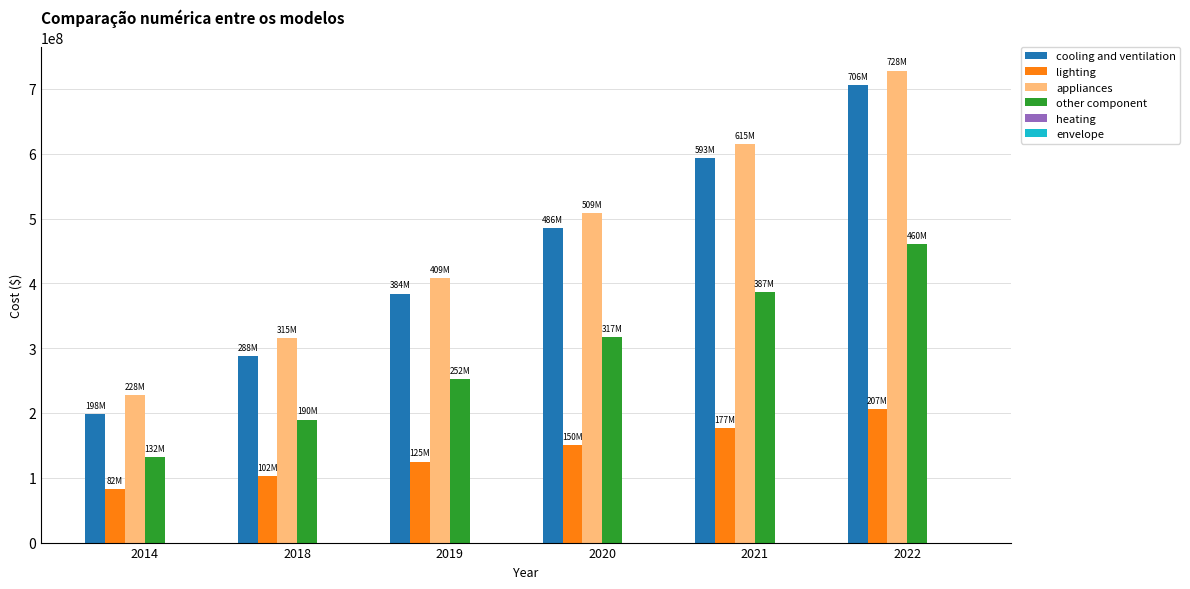

Reading left to right, transcribe all the data shown in this chart.

cooling and ventilation: 2014=198343402.4	2018=288397774.2	2019=384224844.4	2020=485824612.8	2021=593197079.4	2022=706342244.3
lighting: 2014=82076691.7	2018=102409903.9	2019=125027968.7	2020=149930886.1	2021=177118656.1	2022=206591278.7
appliances: 2014=228125723.4	2018=315073594.5	2019=408558875.8	2020=508581567.3	2021=615141668.9	2022=728239180.6
other component: 2014=131795843.8	2018=189802581.4	2019=251633926.9	2020=317289880.4	2021=386770441.6	2022=460075610.7